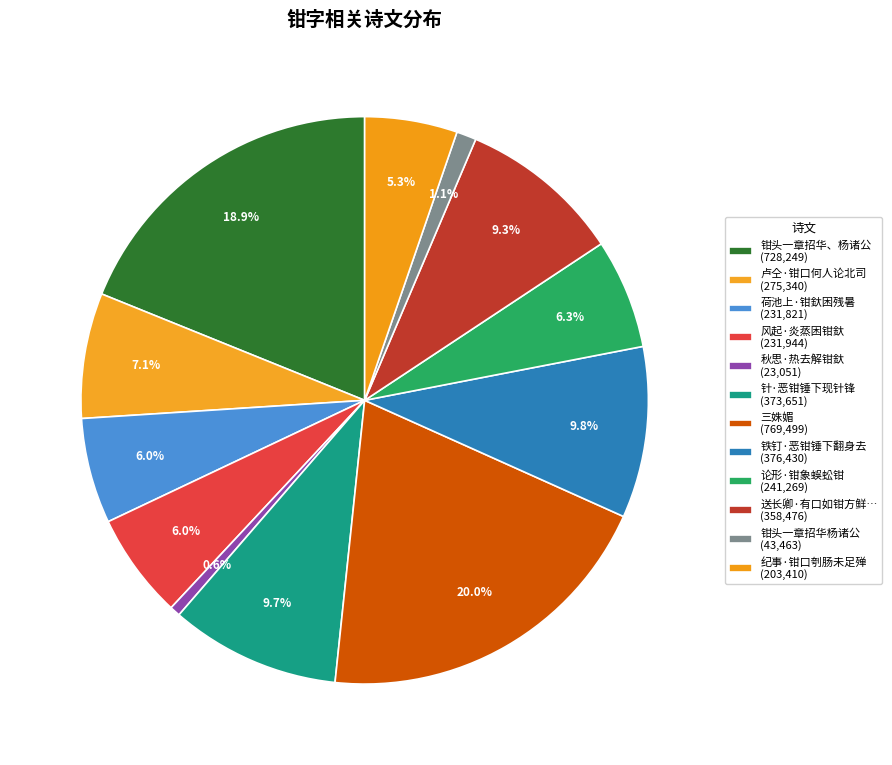

Which category has the biggest portion of the pie?

三姝媚